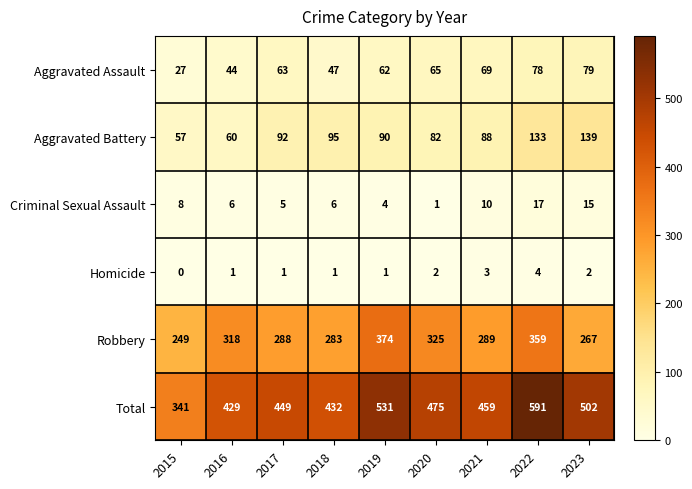

Rank the categories by Total value from highest to lowest.

2022, 2019, 2023, 2020, 2021, 2017, 2018, 2016, 2015